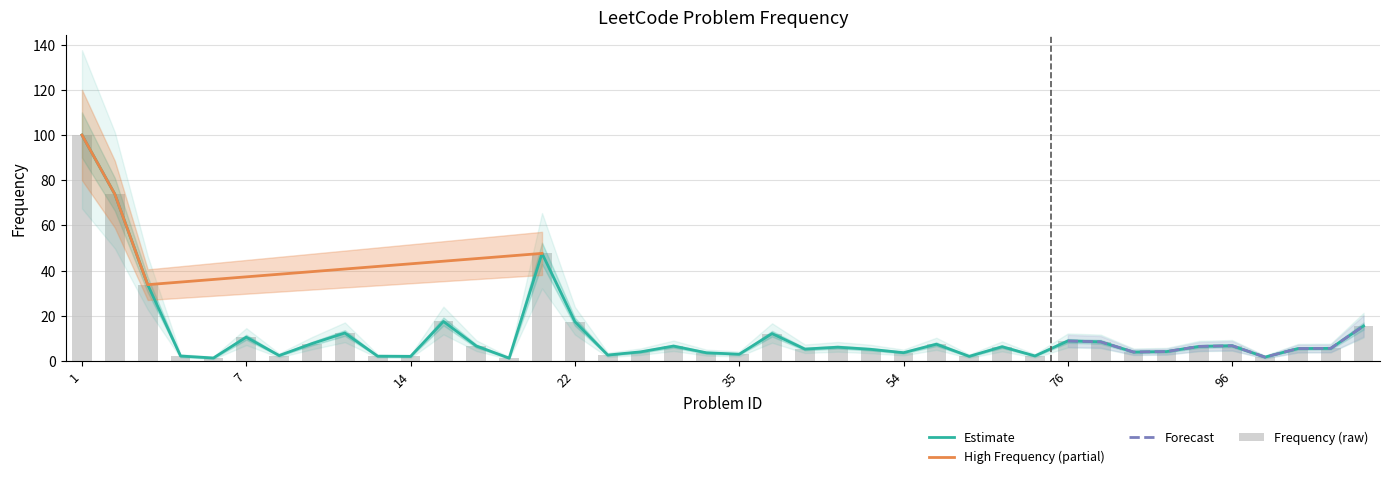

Is it true that Frequency equals 0.7 at 20?

False